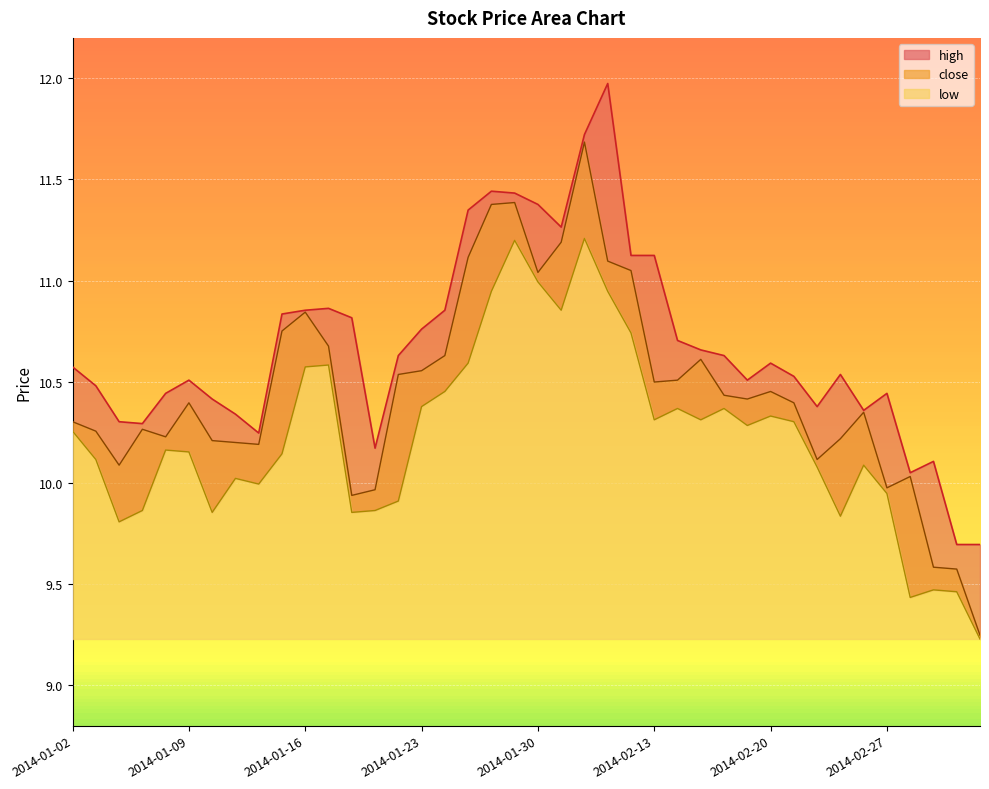

What is the difference between the low values at 2014-02-27 and 2014-01-15?

0.2